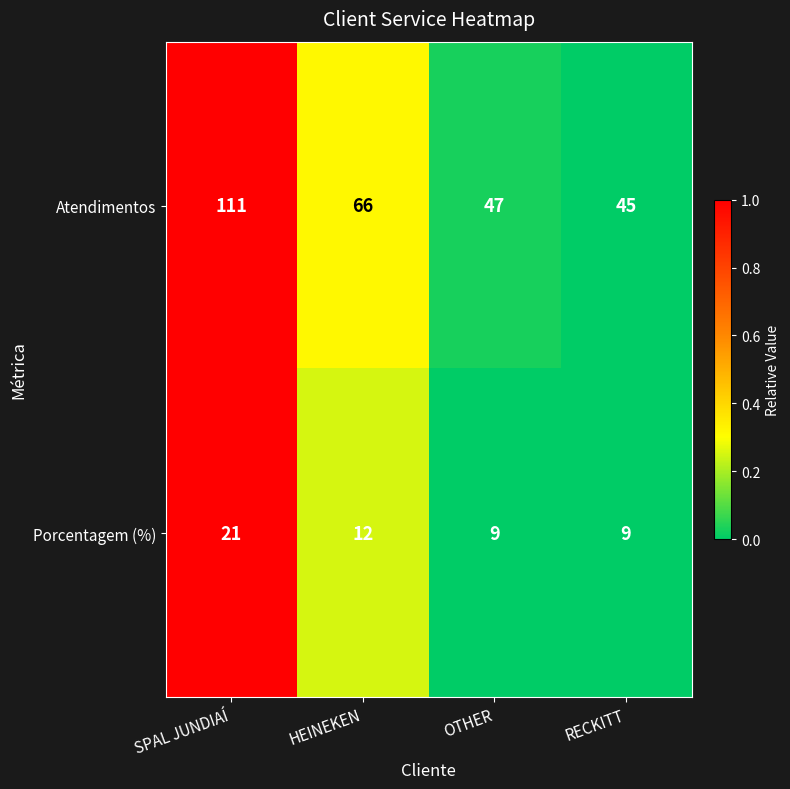

Count the number of categories in the chart.

4